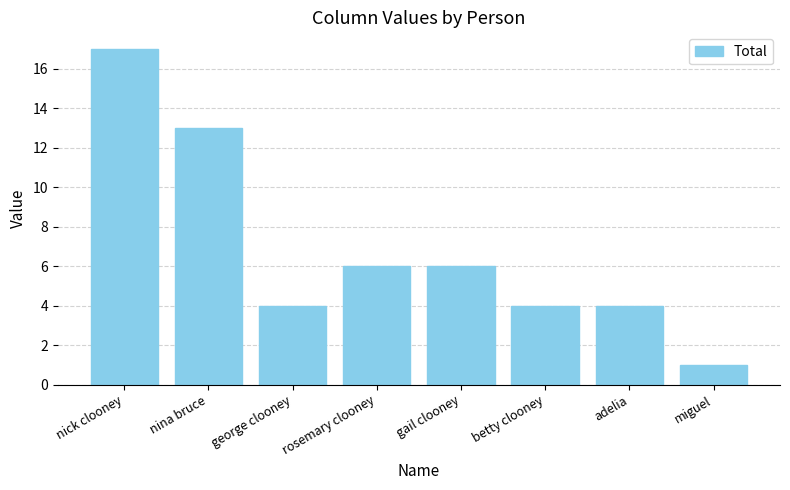

Reading right to left, transcribe all the data shown in this chart.

1	4	4	6	6	4	13	17